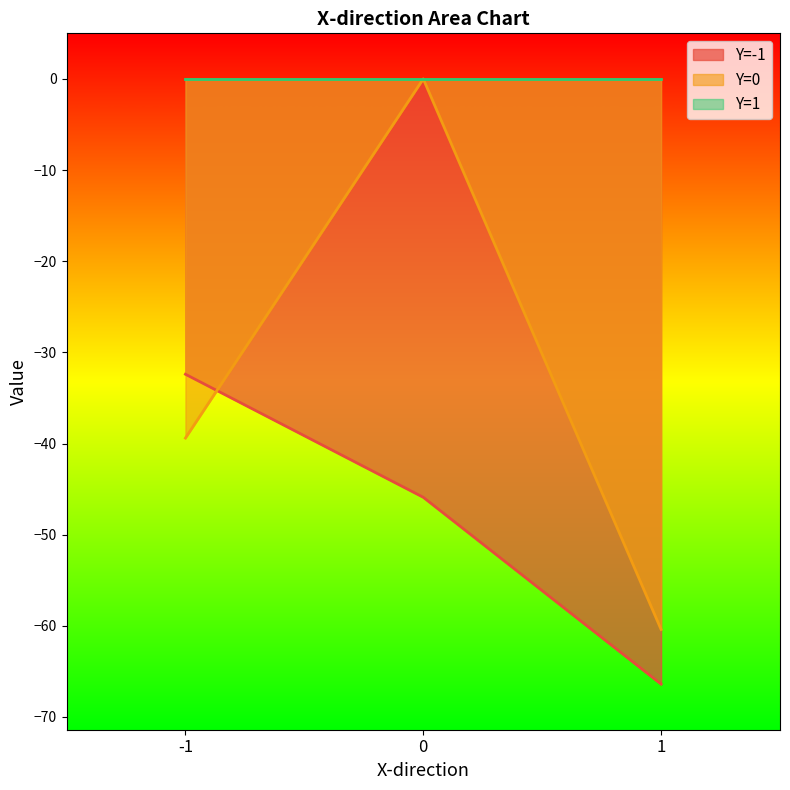

Which category has the lowest value across all series?

1